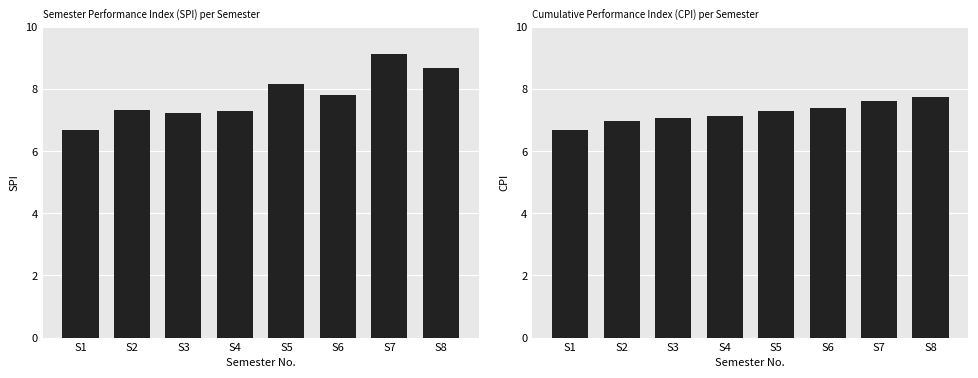

What is the value of the CPI bar at the 8th from the left?

7.7